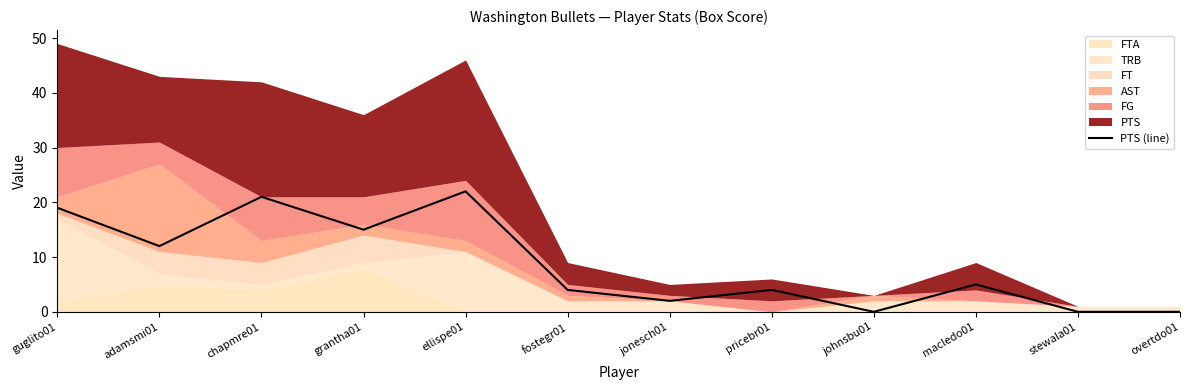

The value at jonesch01 is 0. True or false?

False